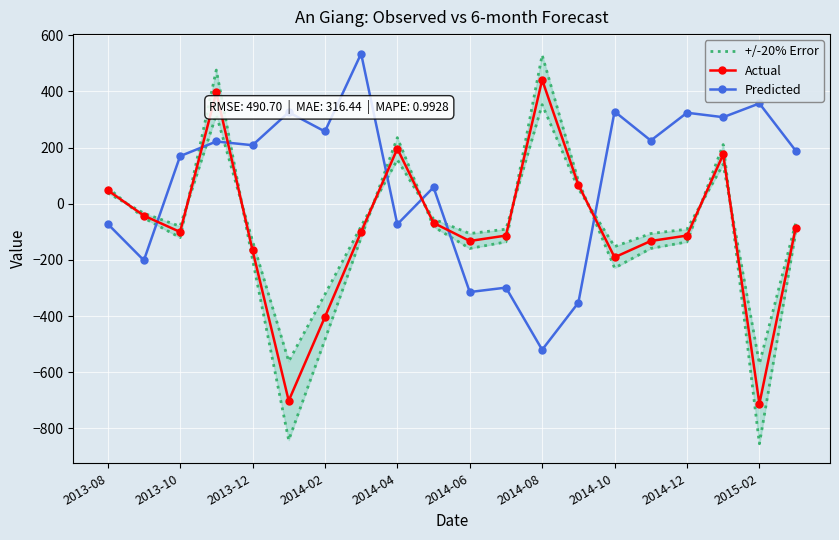

Where is the first local minimum for Actual?

2013-10